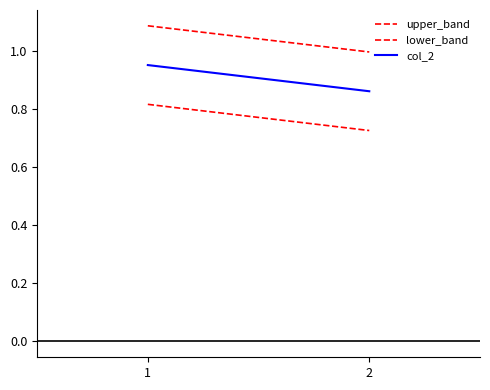

How many series are shown in this chart?

3